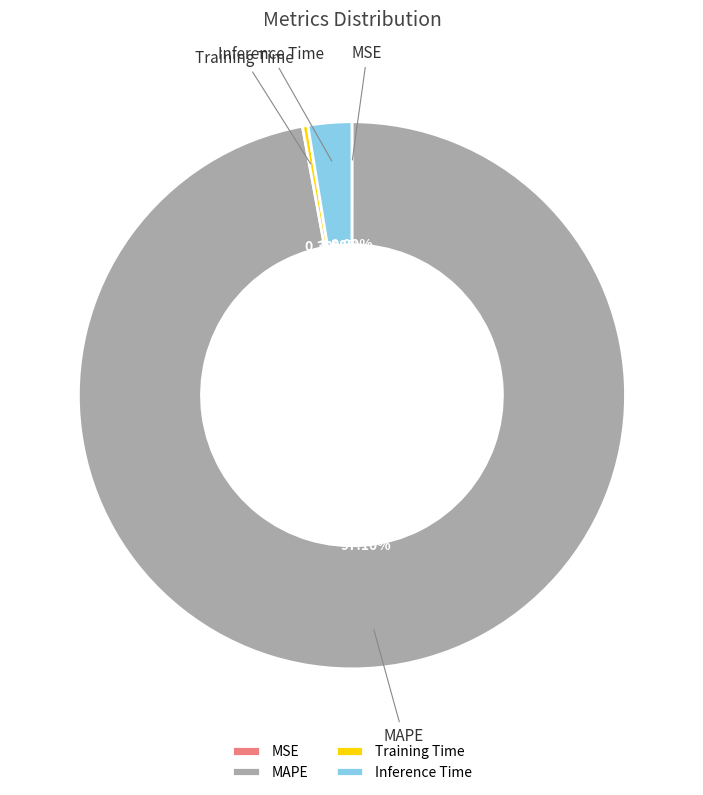

Which slice is the largest?

MAPE